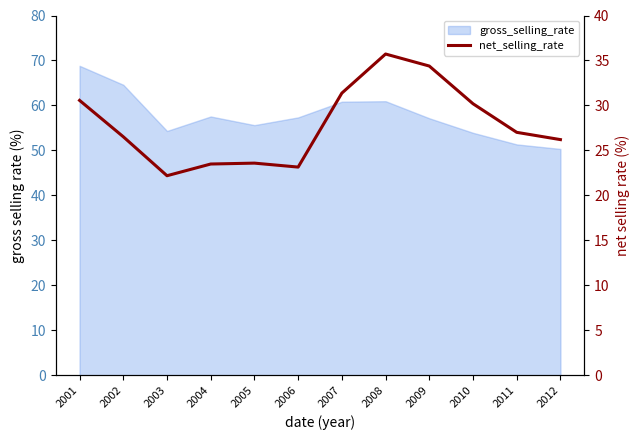

Where is the first local minimum?

2003